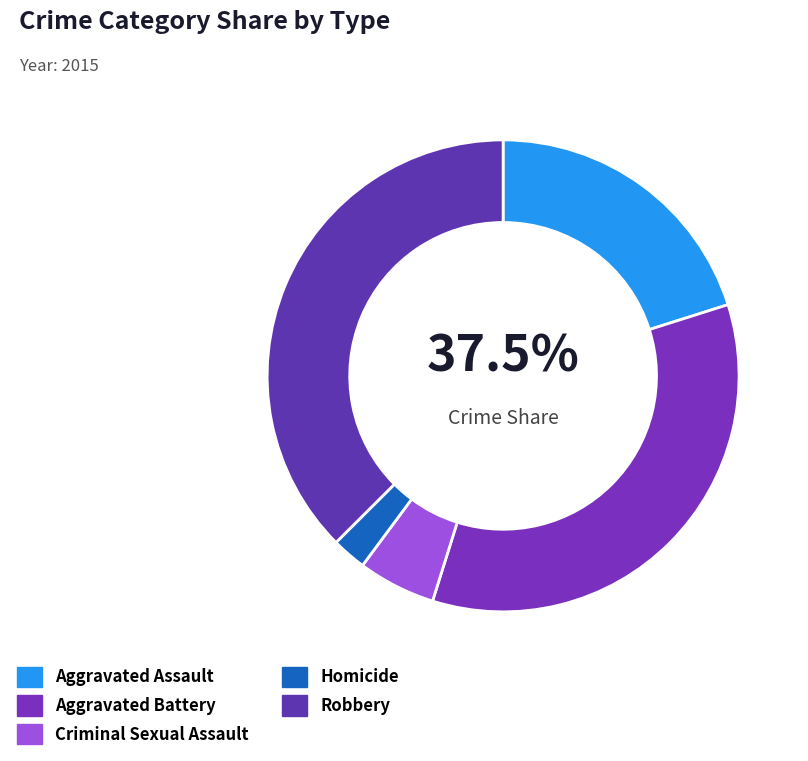

Is the sum of Aggravated Assault and Robbery greater than half?

Yes